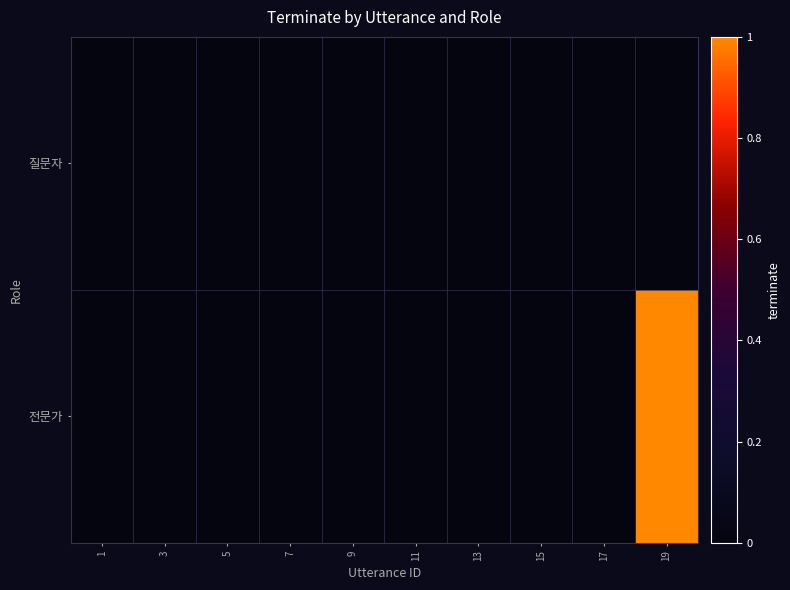

Between 1 and 7, which is larger?

1